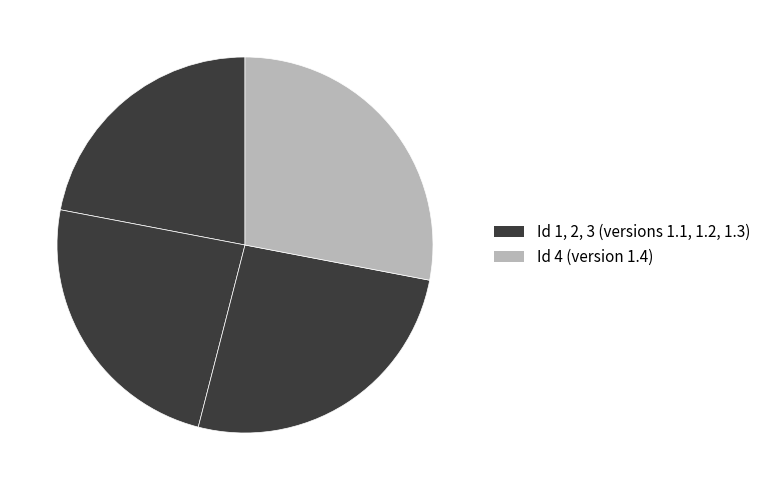

How many segments does this pie chart have?

4